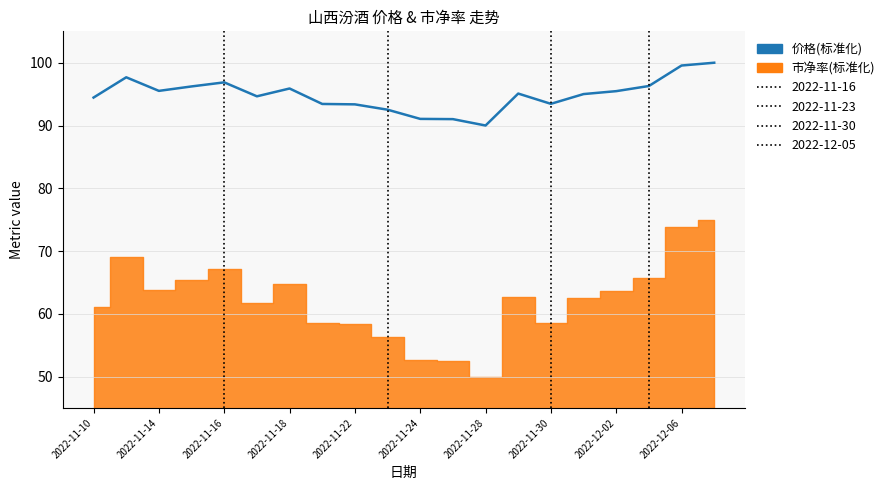

True or false: the data shows 91.1 at 2022-11-24.

True